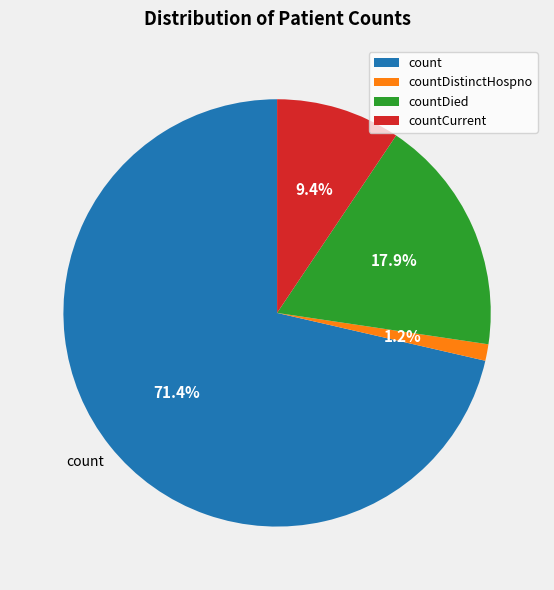

To the nearest percent, what is the average slice percentage?

25%